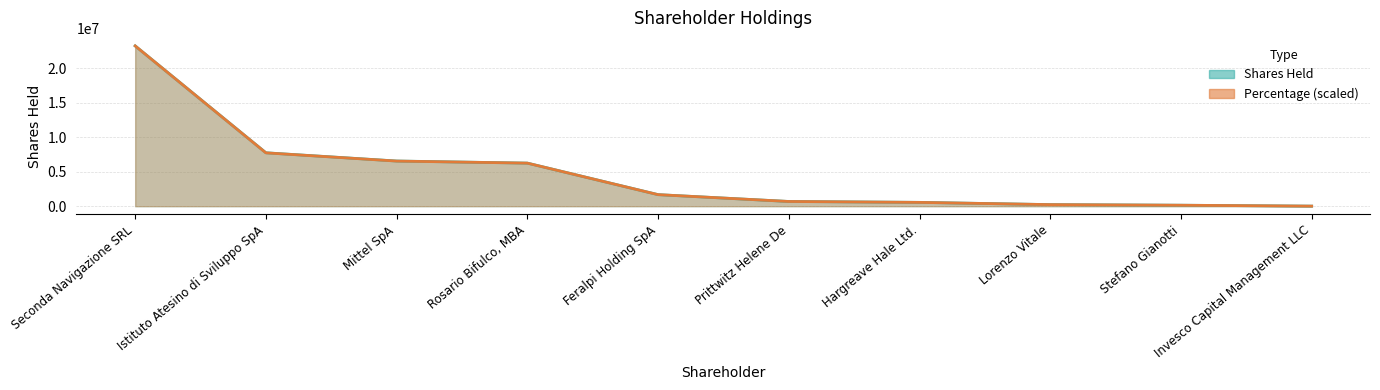

True or false: Percentage and Shares Held intersect in this chart.

True